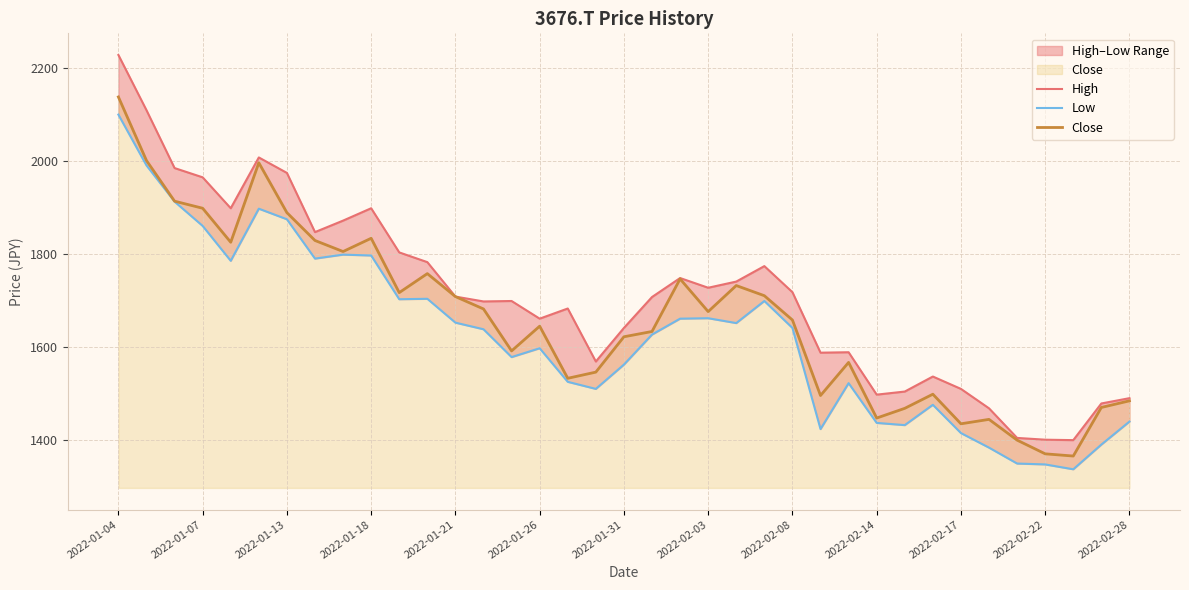

What is the maximum value for Close?

2138.0